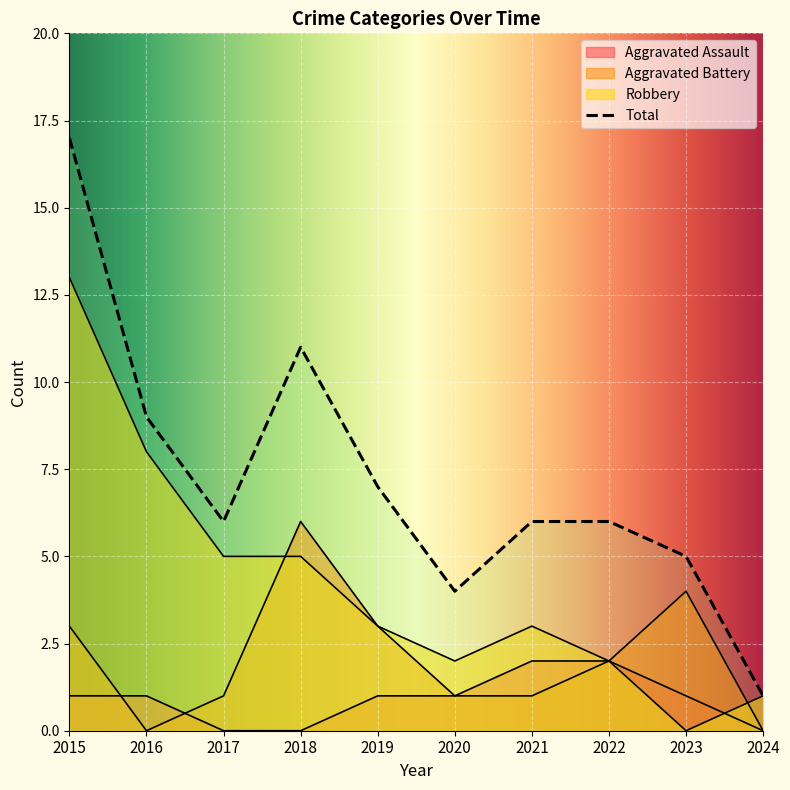

How many values in the Robbery series are below 3?

4